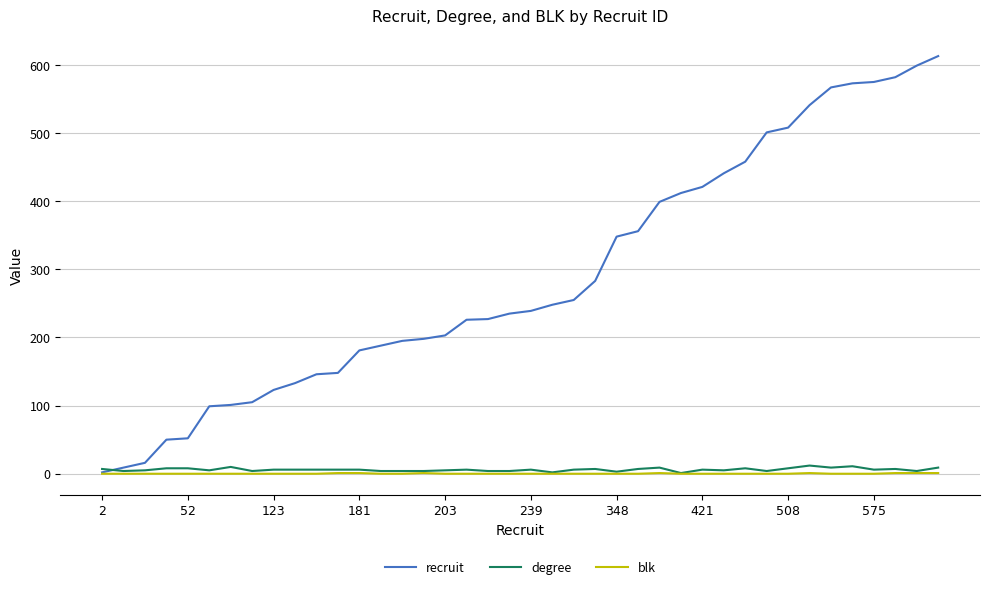

What is the highest value of the recruit series?

613